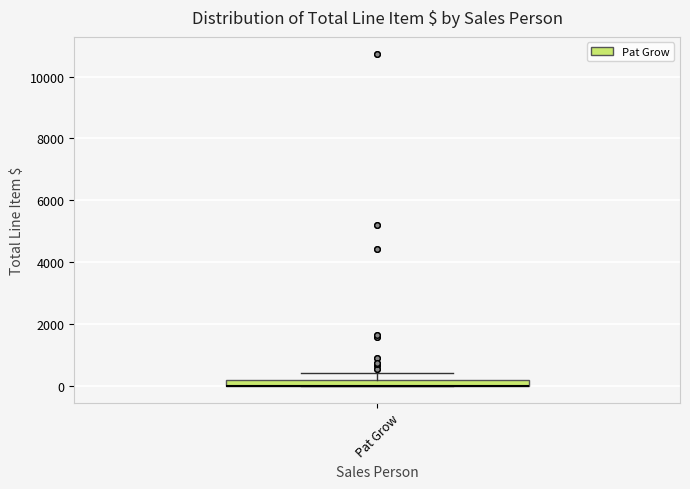

Where is the lower edge of the box for Pat Grow on the y-axis? The values are not printed on the chart, so give them approximately, as read against the axis.

0